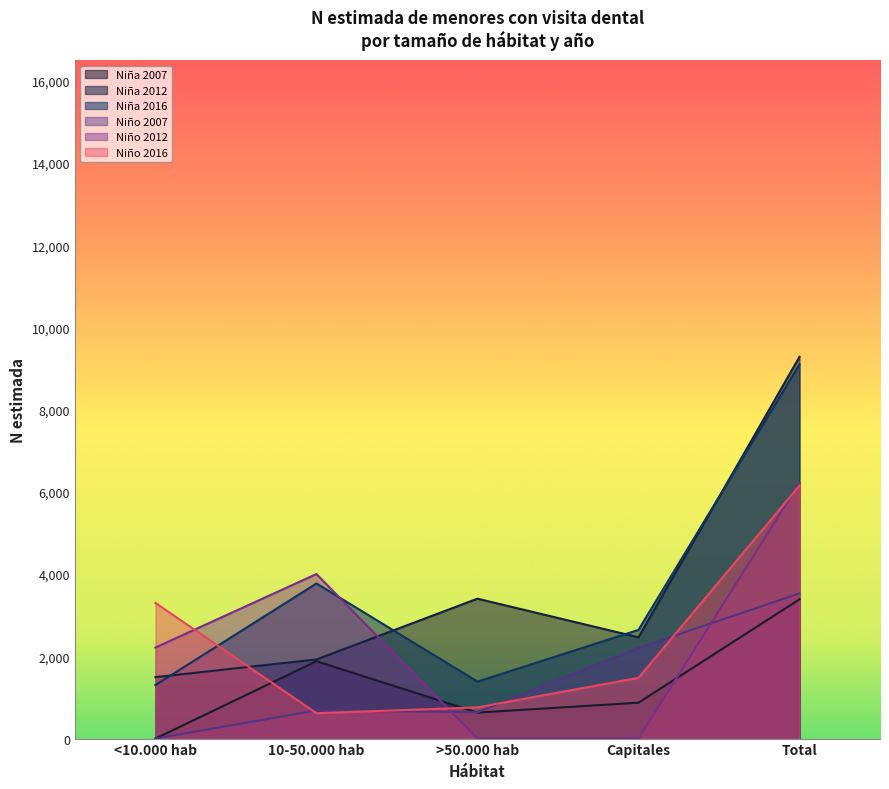

Between >50.000 hab and Total, which series saw the biggest shift?

Niña 2016